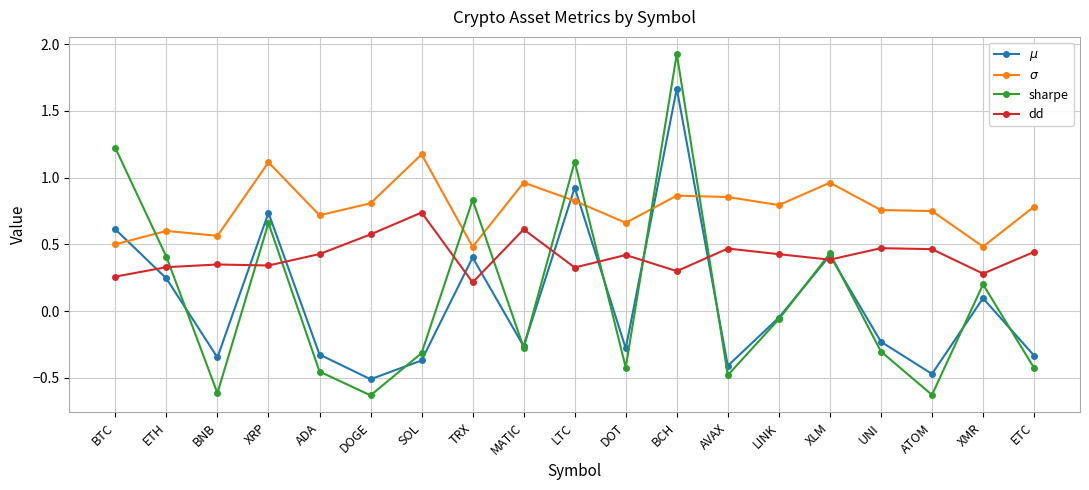

What is the sum of all sharpe values?

2.2